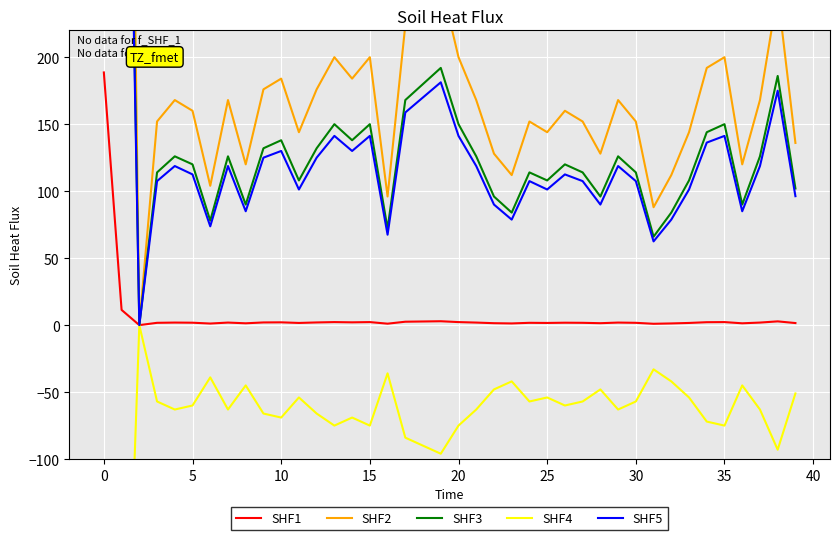

Is the value of SHF2 at 13 greater than the value of SHF1 at 26?

Yes